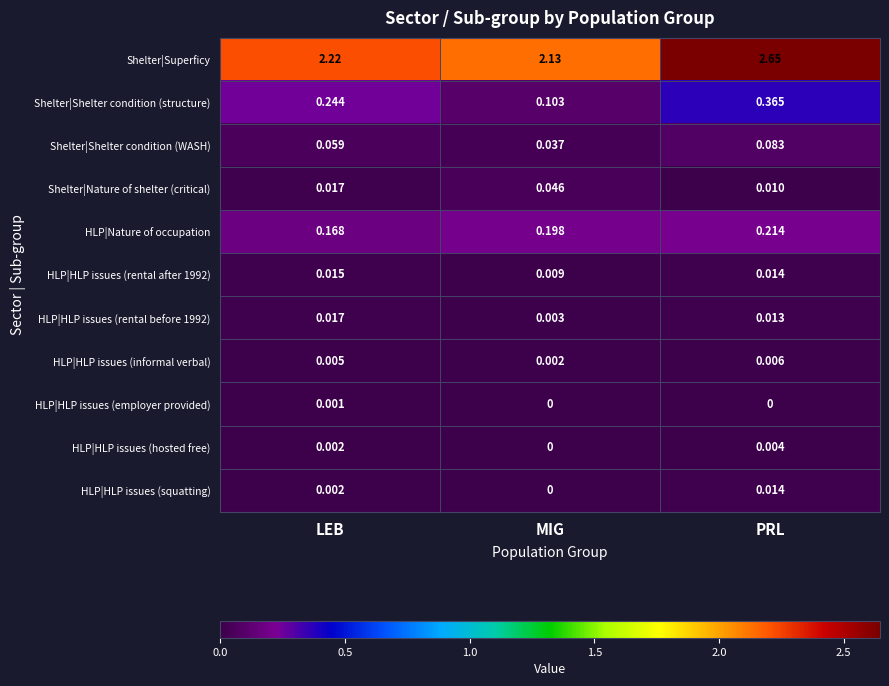

Which label corresponds to the largest value in the chart?

PRL